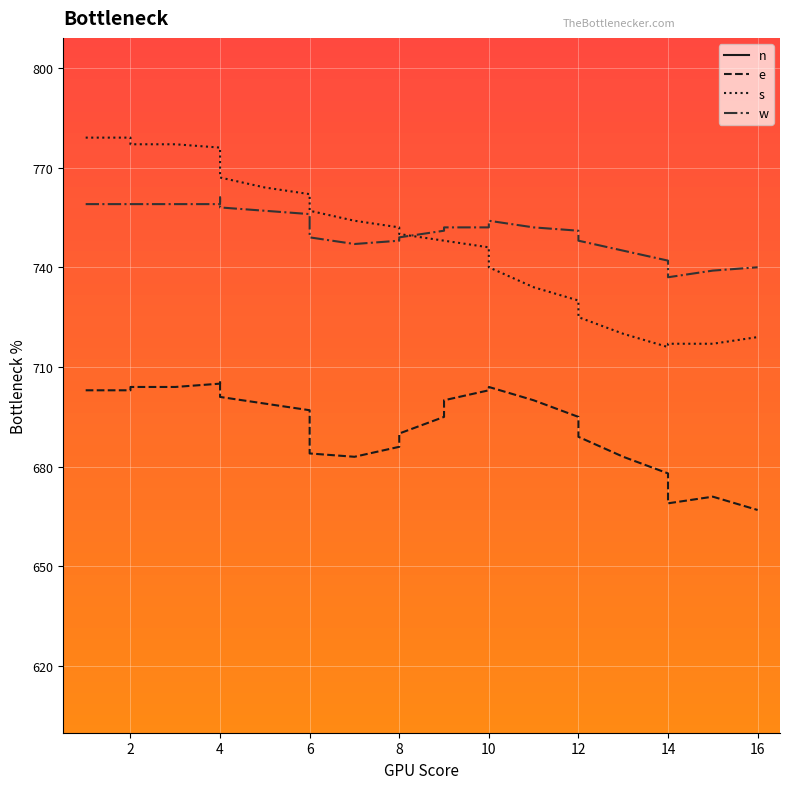

How many values in the s series exceed 759?

17